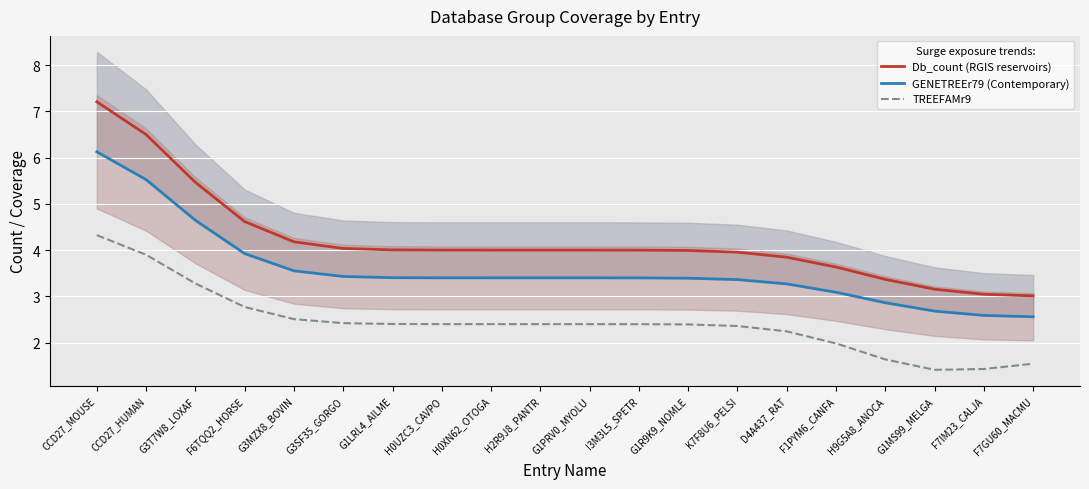

True or false: TREEFAMr9 and Db_count (RGIS reservoirs) intersect in this chart.

False